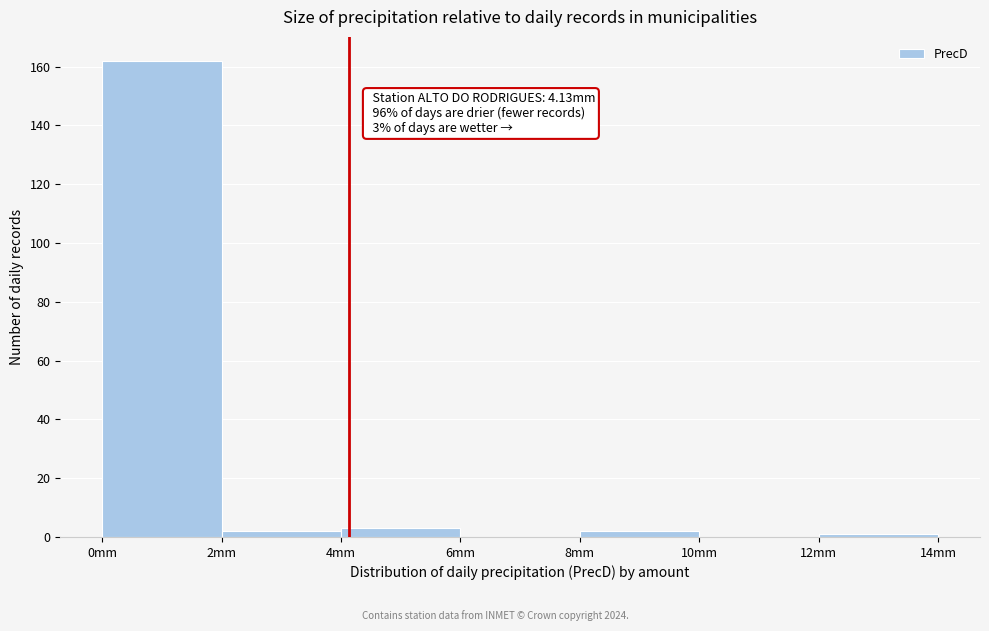

Over which range of the x-axis is the bar tallest?

0 to 2